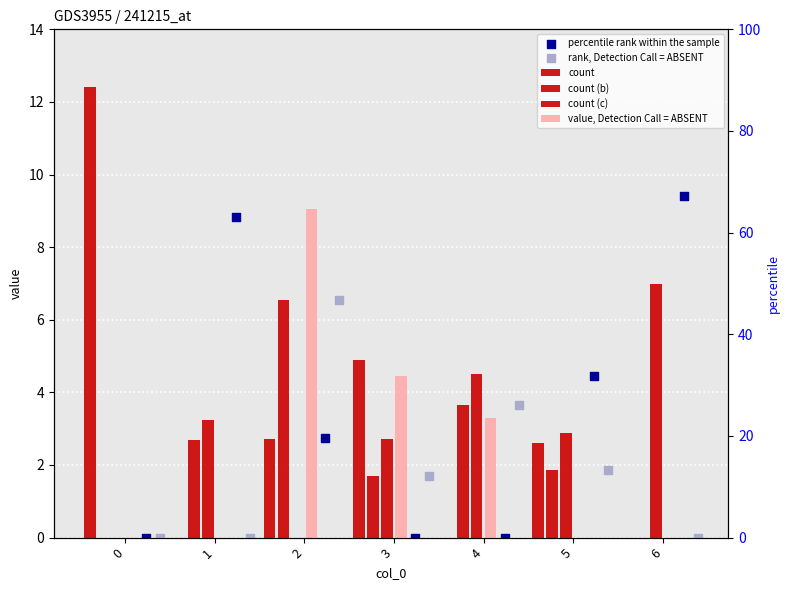

Which series has the largest Y range (max minus min)?

count